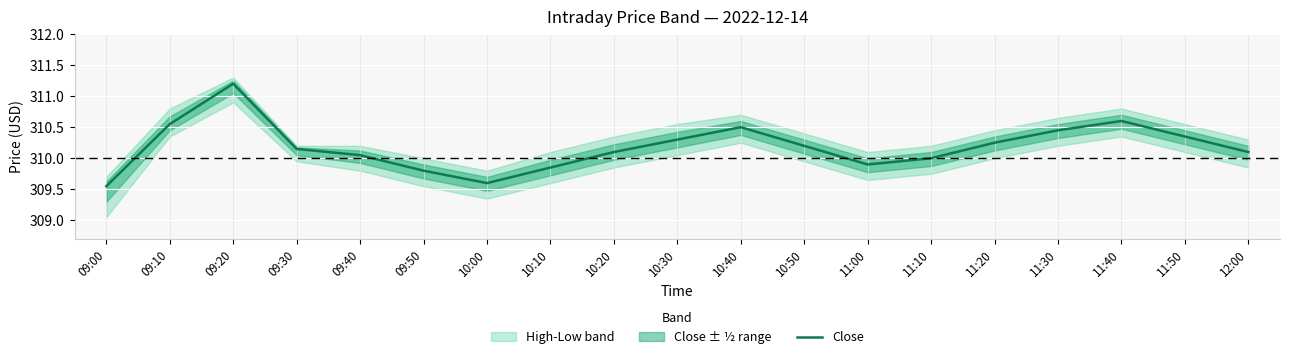

How many data points does each series have?

19